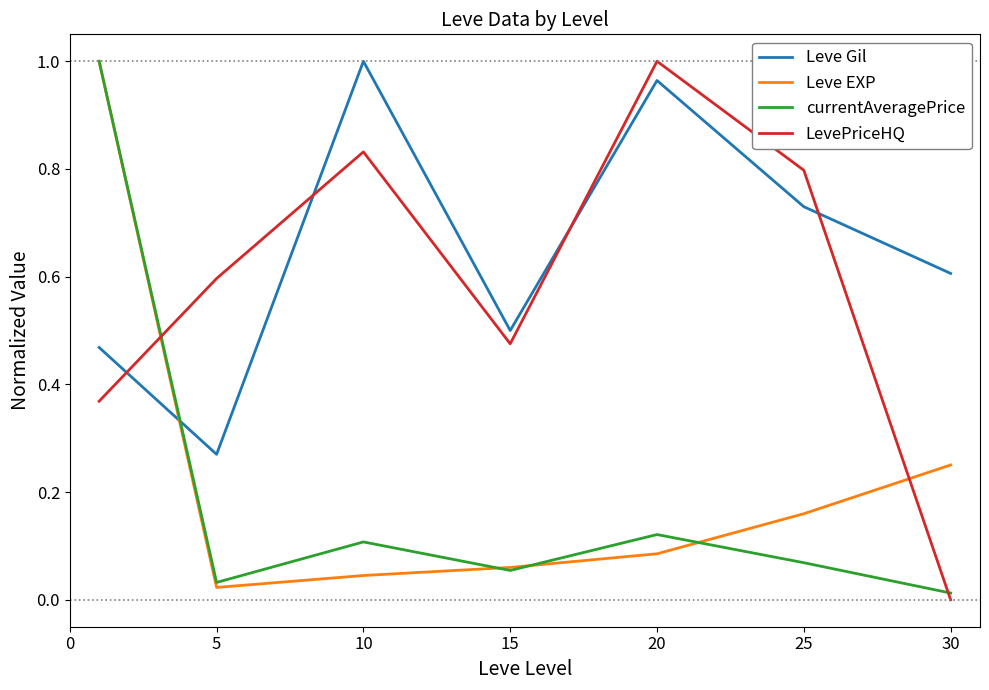

How many intersections are there between Leve Gil and currentAveragePrice?

1